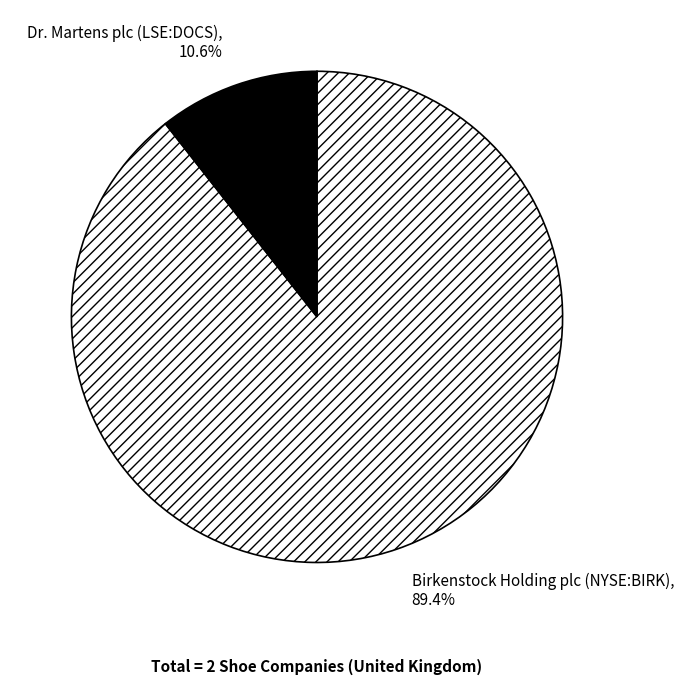

Count the number of slices in the pie.

2